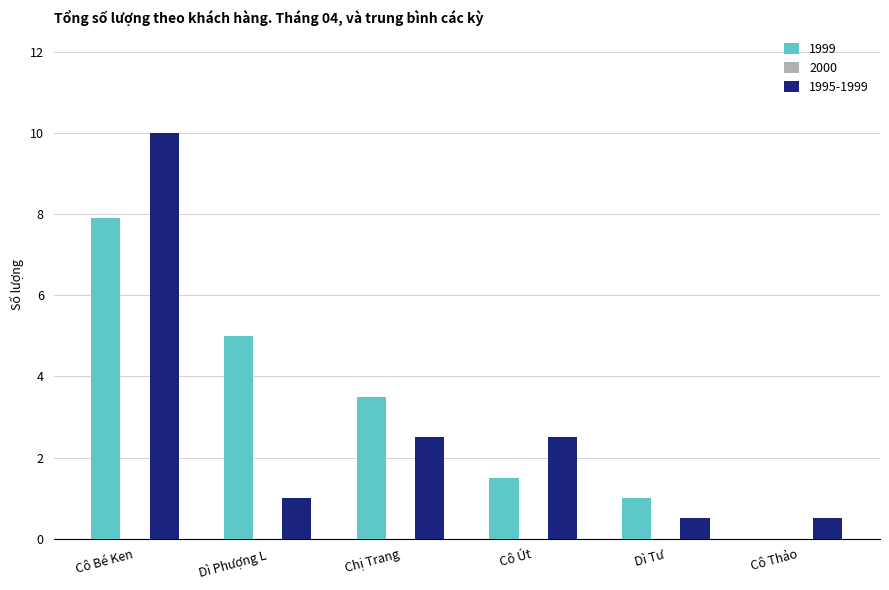

At which category is the sum across all series the highest?

Cô Bé Ken